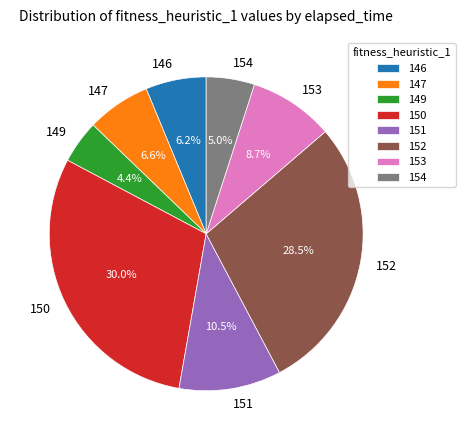

To the nearest percent, what is the average slice percentage?

12%